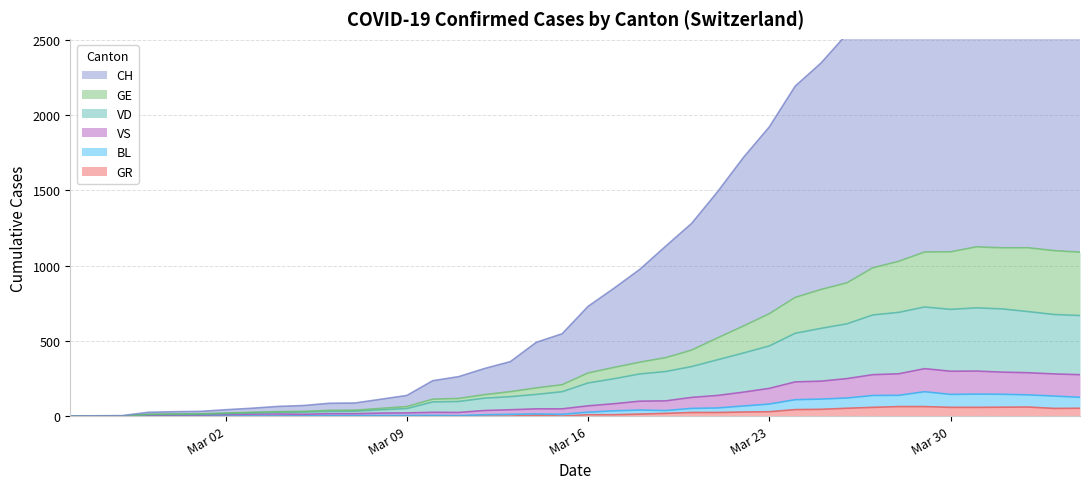

True or false: GR and GE intersect in this chart.

False